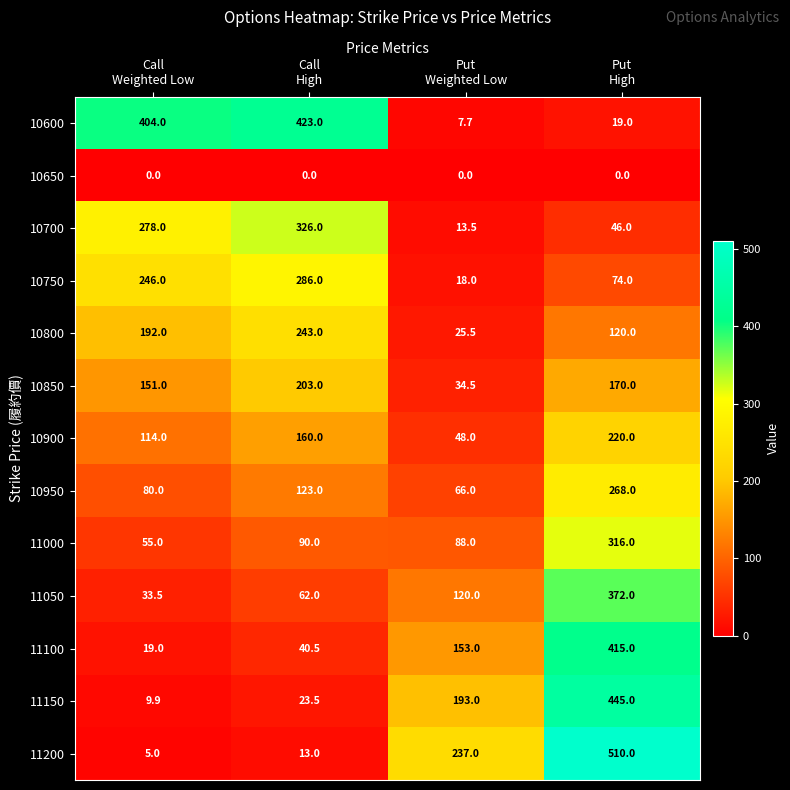

Rank the series by their maximum value, from highest to lowest.

11200, 11150, 10600, 11100, 11050, 10700, 11000, 10750, 10950, 10800, 10900, 10850, 10650